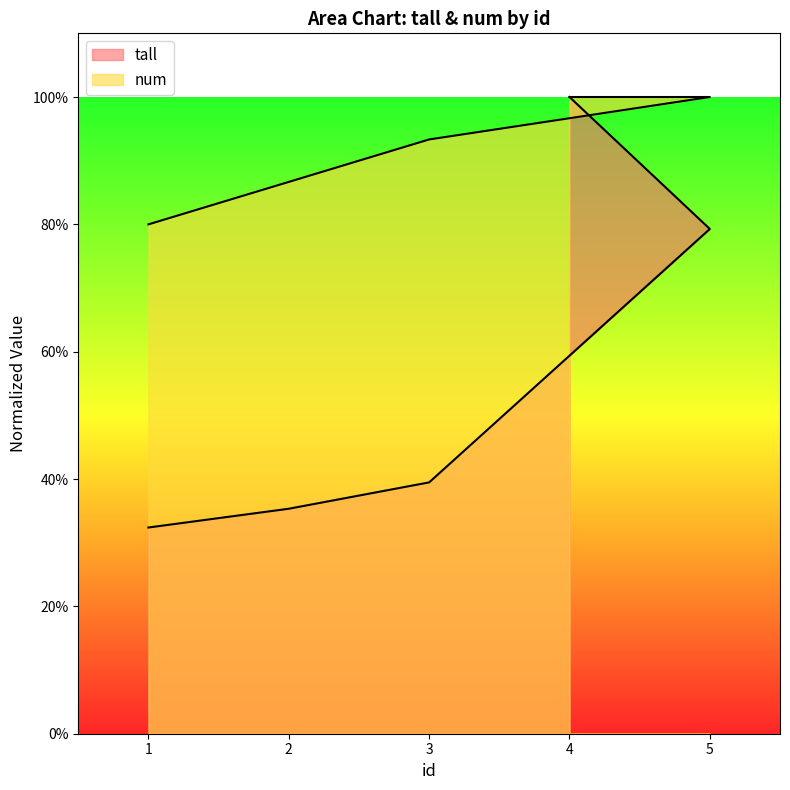

True or false: tall has more than 1 interior local peaks.

False